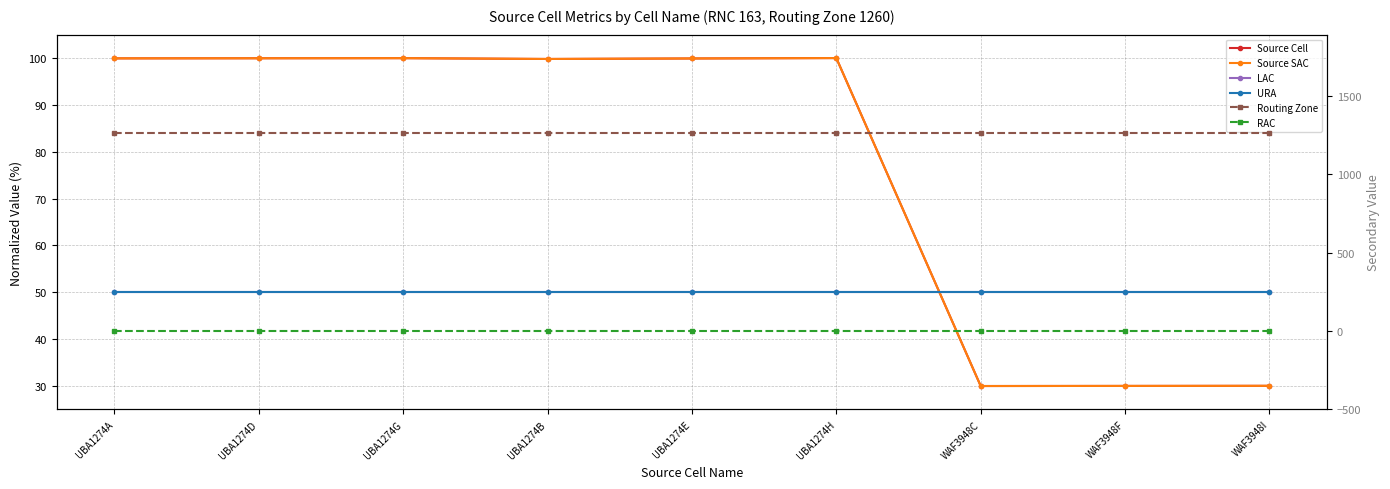

What is the sum of the Source SAC values at WAF3948I and UBA1274H?

130.0